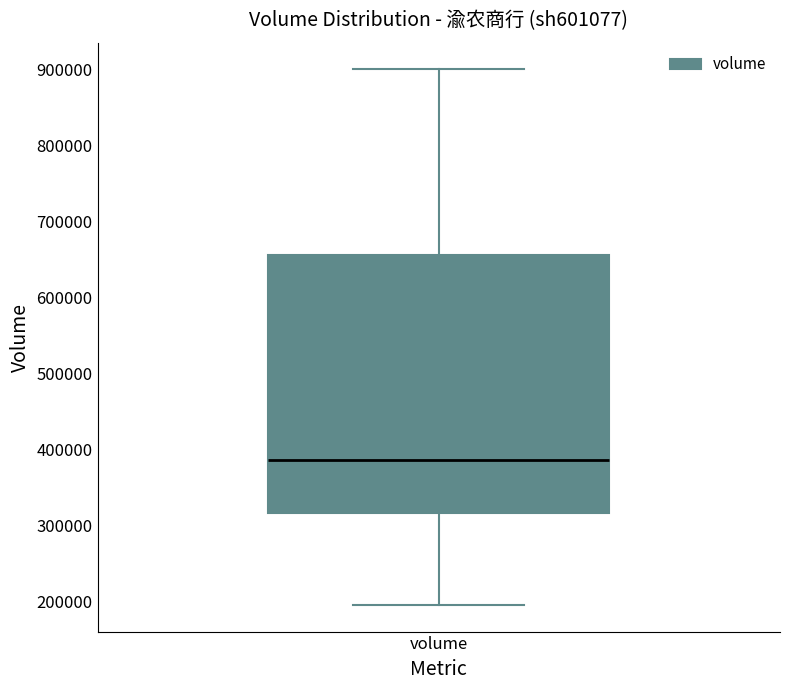

Read this box plot against the y-axis: the position of the median line, the range covered by the box, and the ends of both whiskers. The values are not printed on the chart, so give them approximately, as read against the axis.

median 390000, box 320000 to 660000, whiskers 200000 to 900000